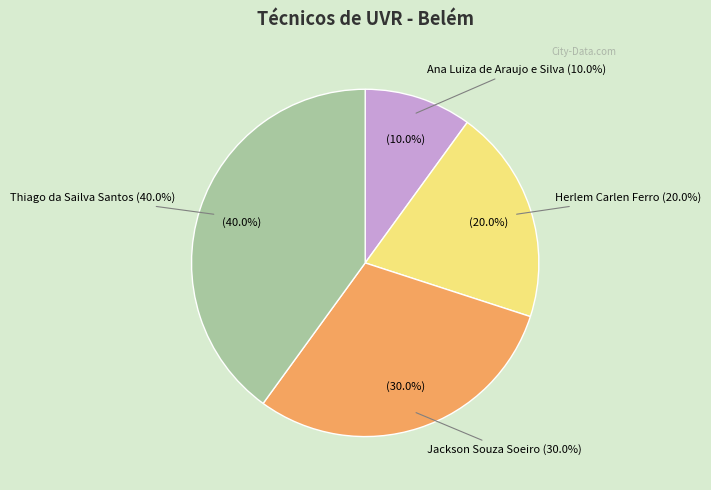

To the nearest percent, what portion does Ana Luiza de Araujo e Silva represent?

10%